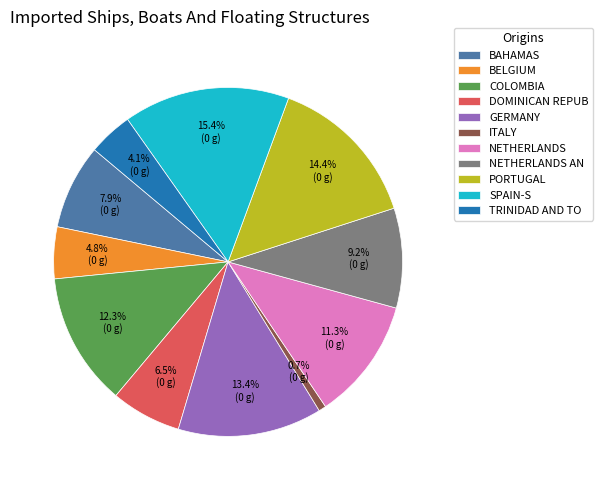

How many segments does this pie chart have?

11